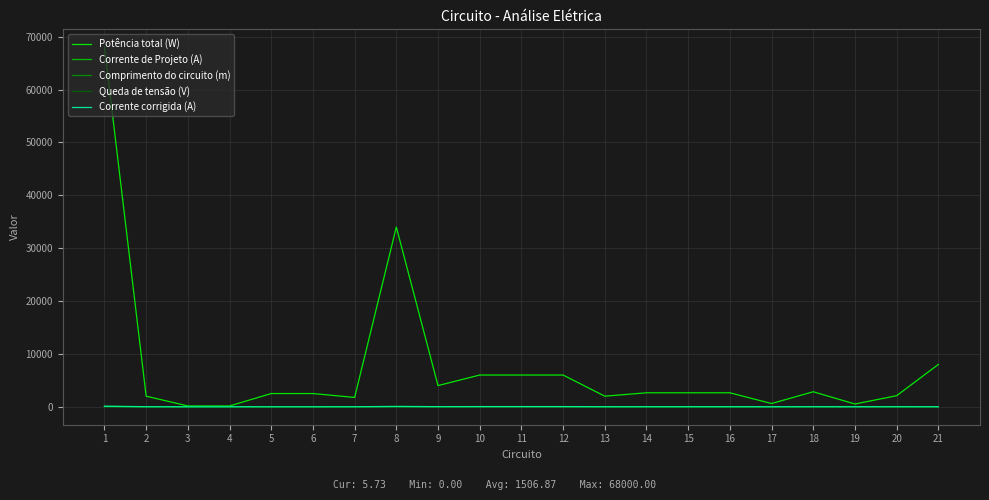

Which series has the widest spread of values?

Potência total (W)